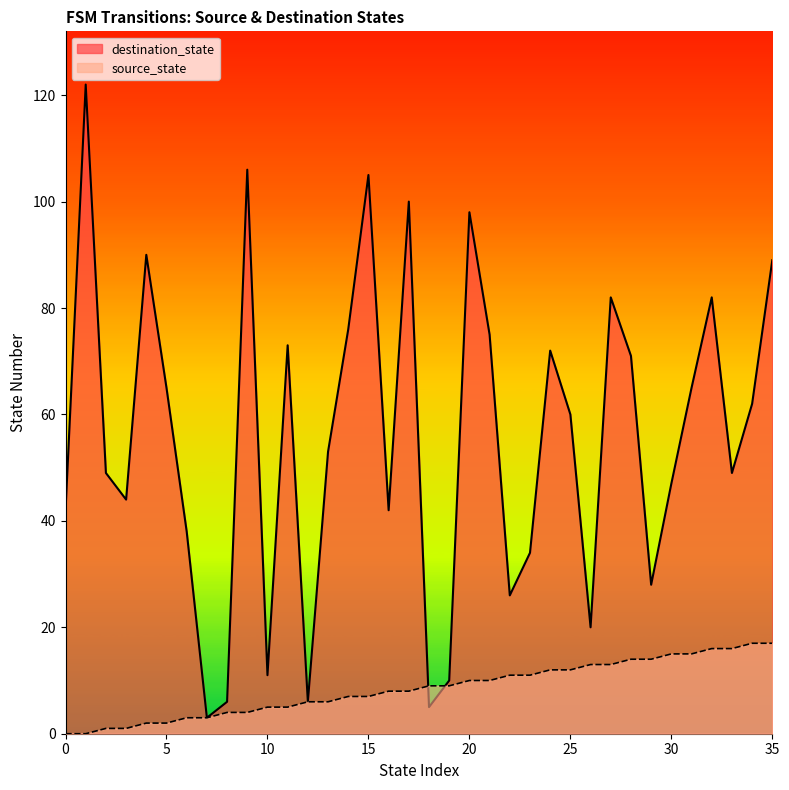

List the series in order of their overall mean, highest first.

destination_state, source_state